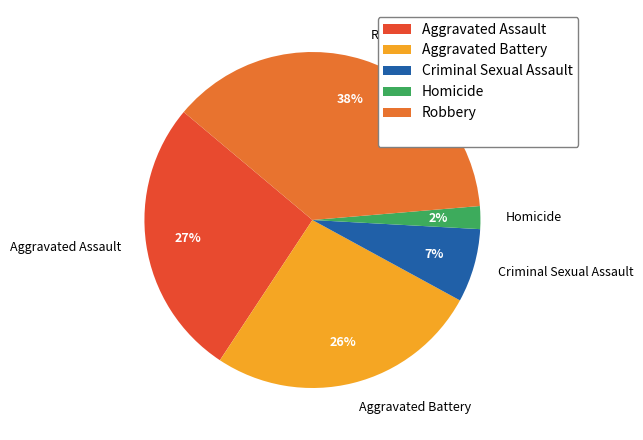

Does Aggravated Battery represent more than half of the total?

No